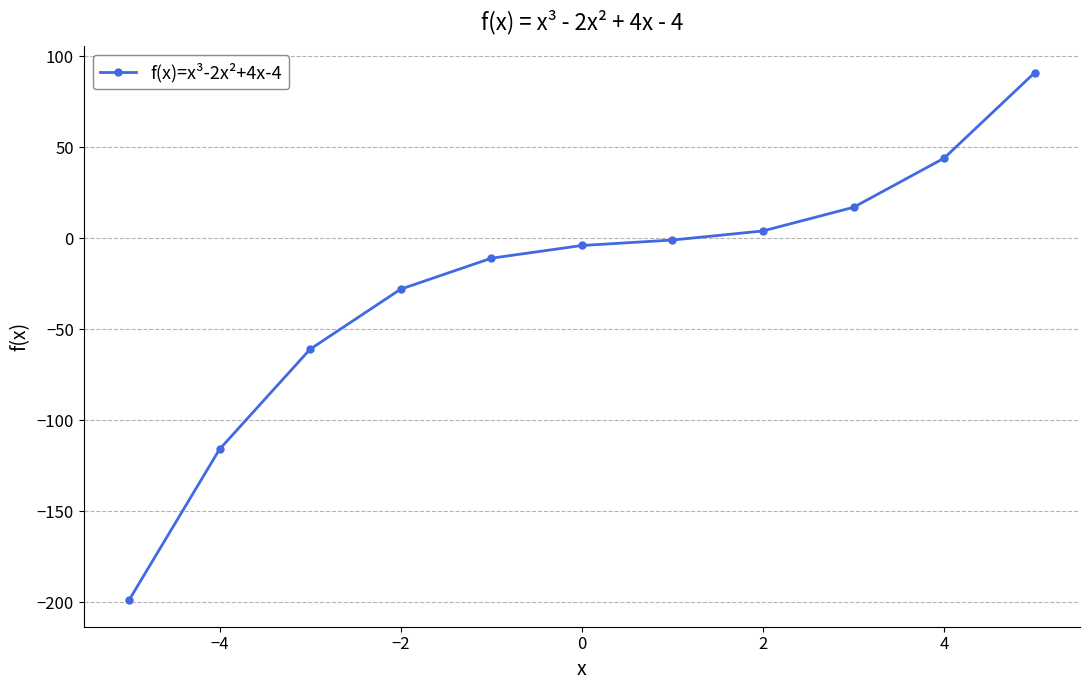

Does the chart display data point markers on the line(s)?

Yes